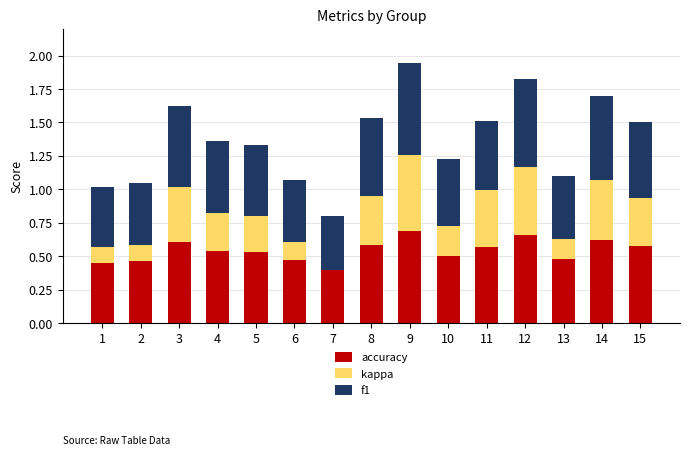

What is the total value across all series at 3?

1.6